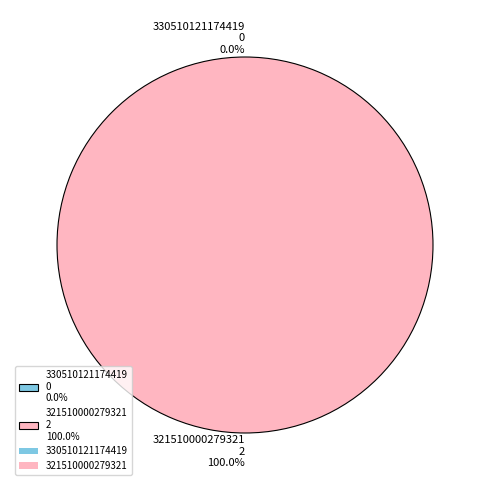

Is it true that 330510121174419 is 1% of the pie?

False